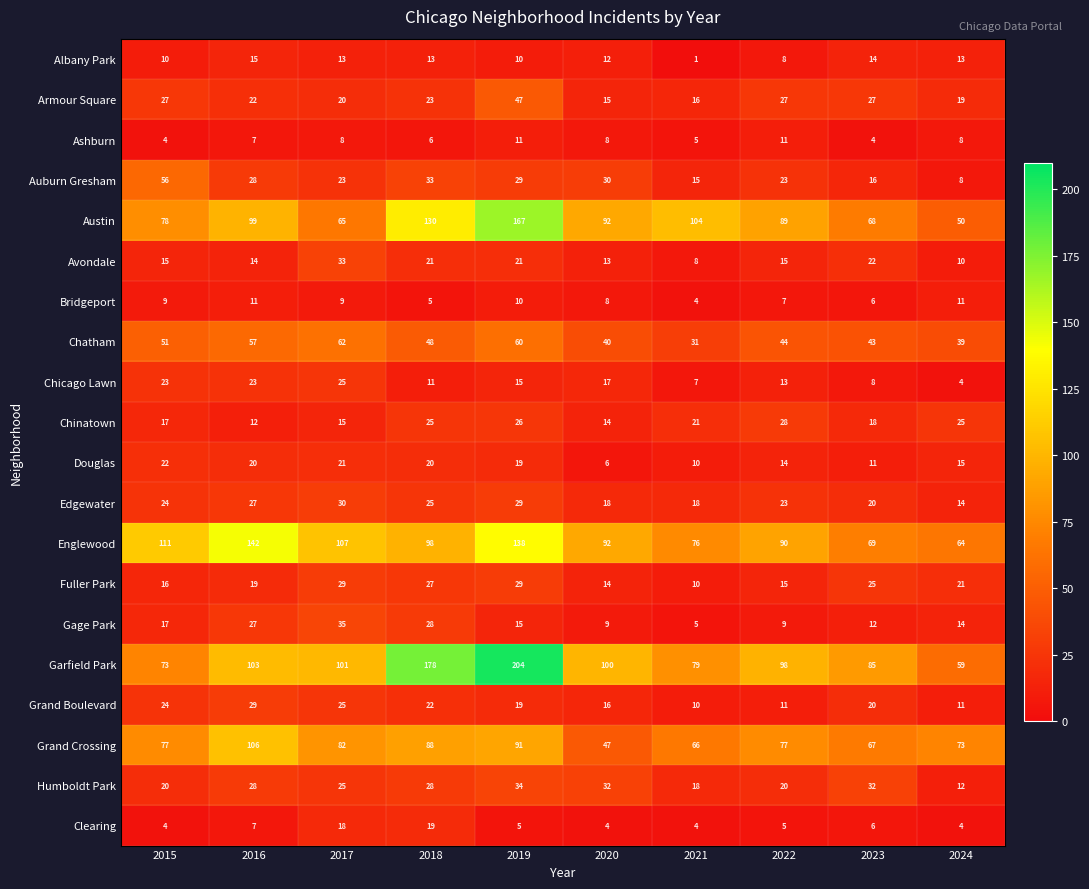

What is the difference between the maximum and minimum values in the Avondale series?

25